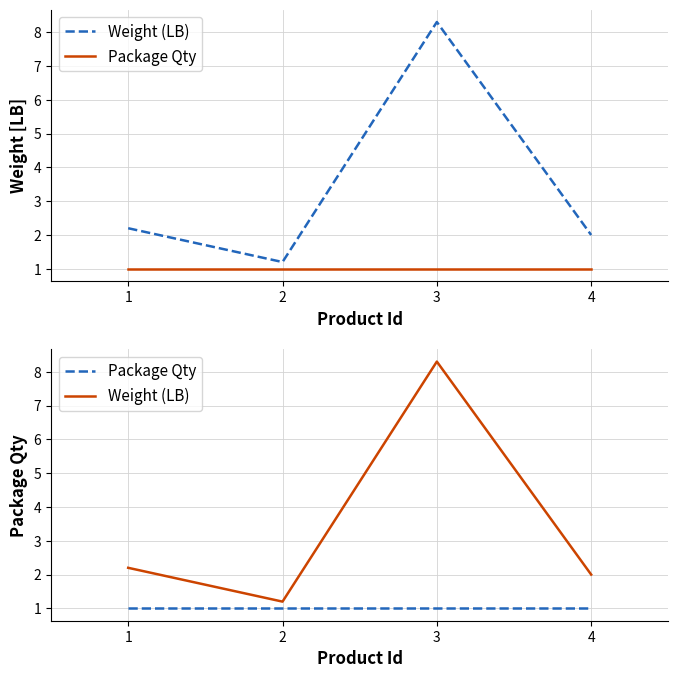

Reading left to right, extract all data points from this chart.

Weight (LB): 1=2.2	2=1.2	3=8.3	4=2.0
Package Qty: 1=1.0	2=1.0	3=1.0	4=1.0